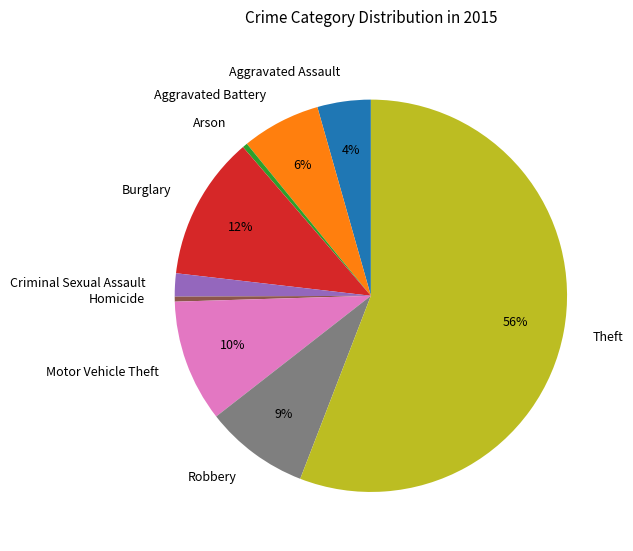

Count the number of slices in the pie.

9